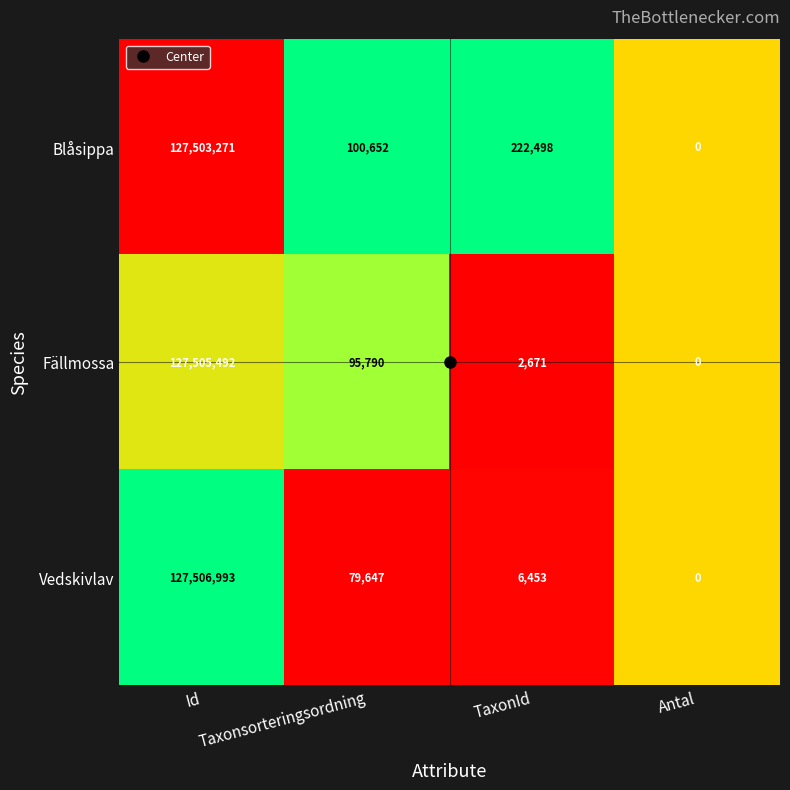

Which series changed the most between Id and Antal?

Vedskivlav